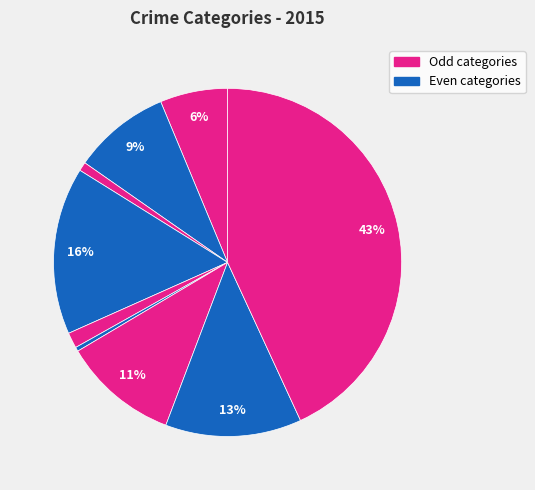

How many slices are in this pie chart?

9